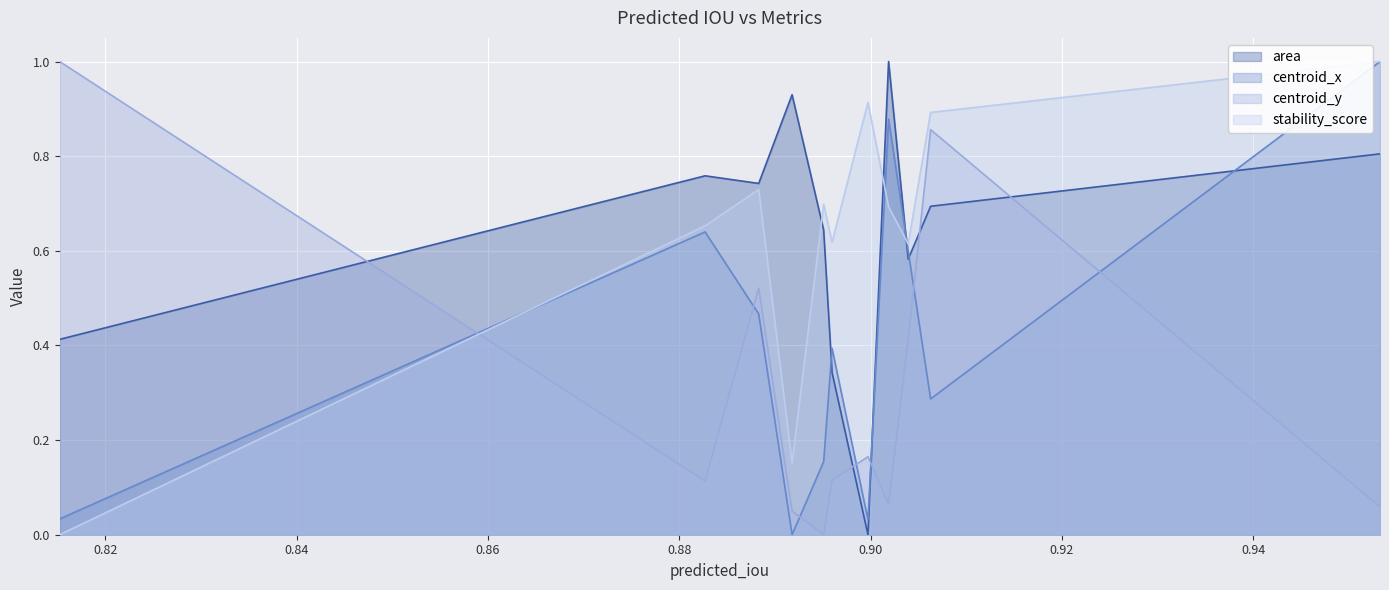

In area, how many points are higher than both neighbors (excluding endpoints)?

3